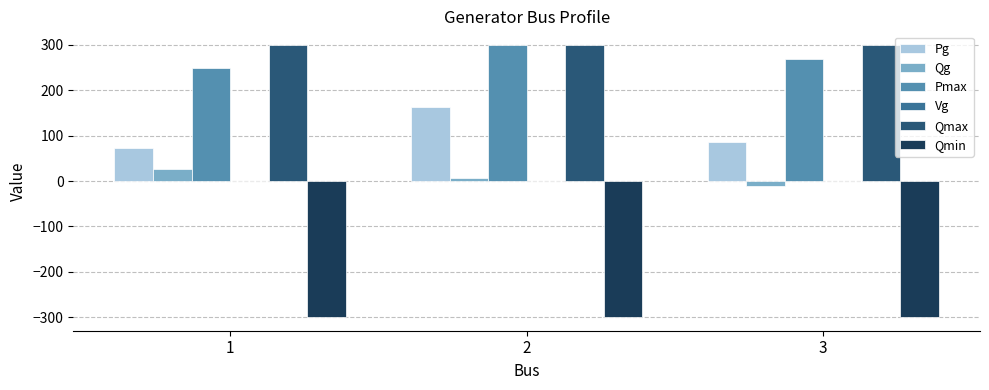

What is the maximum value for Qmin?

-300.0